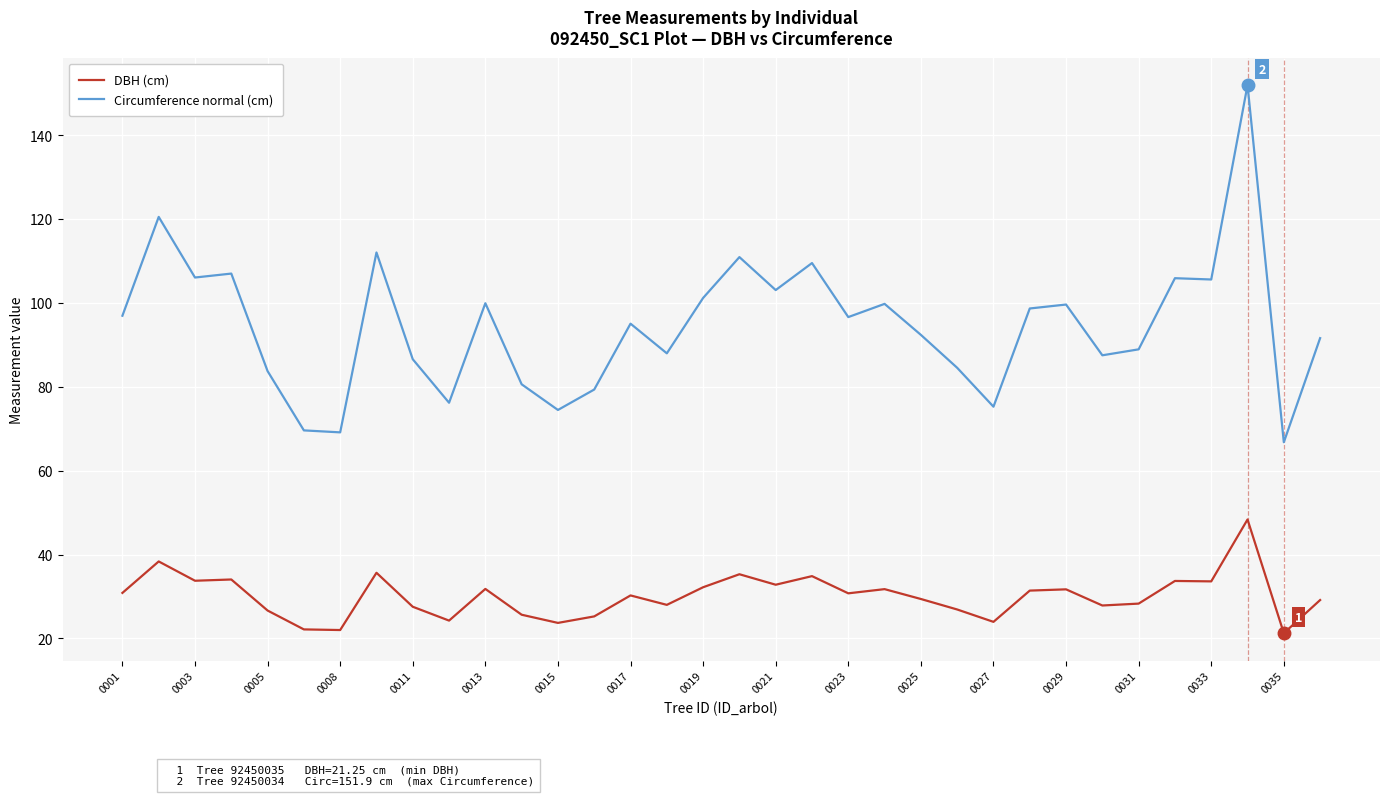

What is the maximum value for DBH (cm)?

48.4